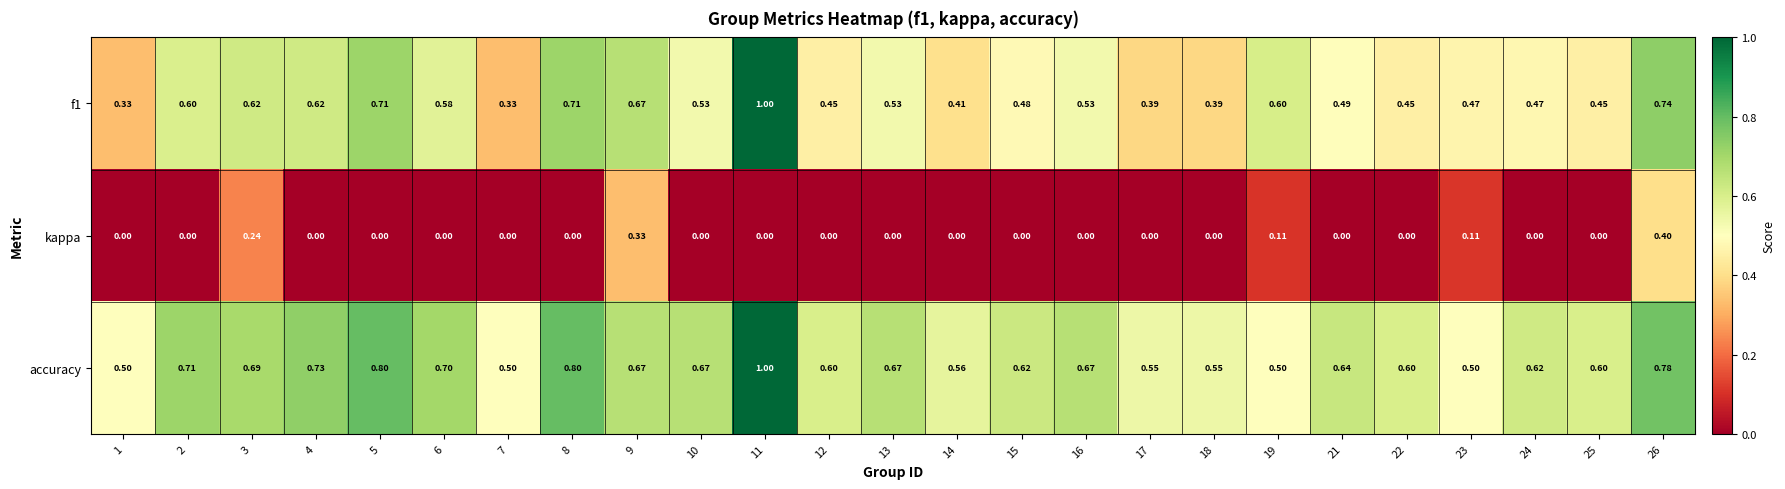

Which series has the largest total across all categories?

accuracy